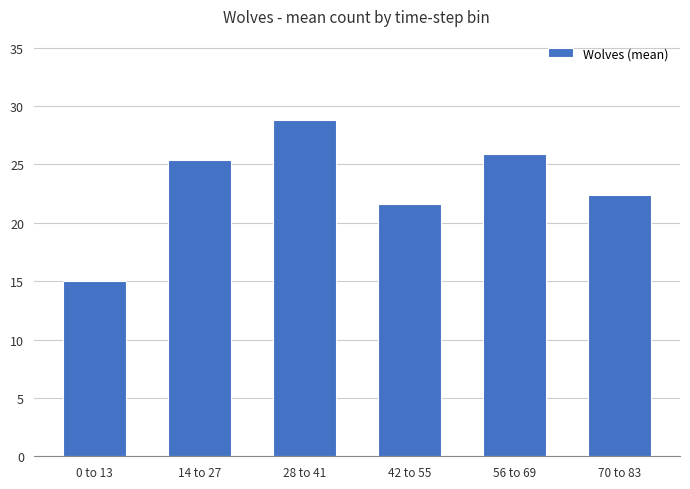

How many values are below 25?

3